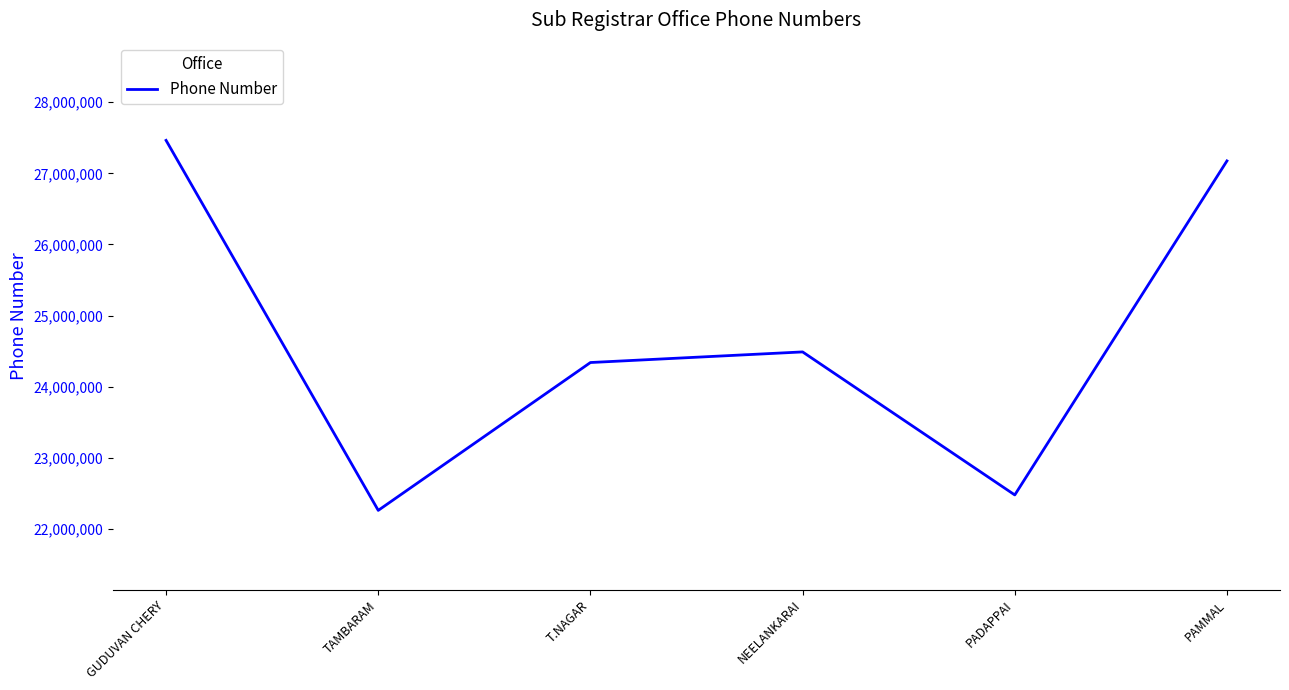

What is the difference between the values at NEELANKARAI and T.NAGAR?

149176